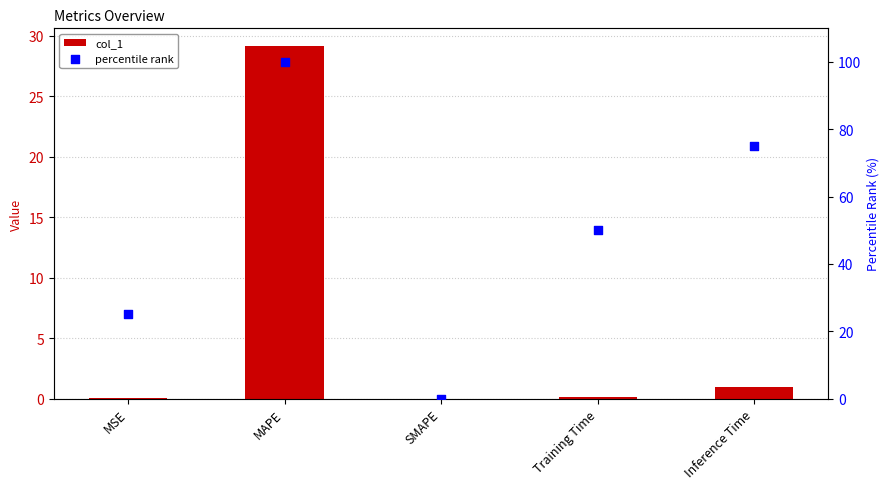

What are all the series names shown in the legend?

col_1, percentile rank